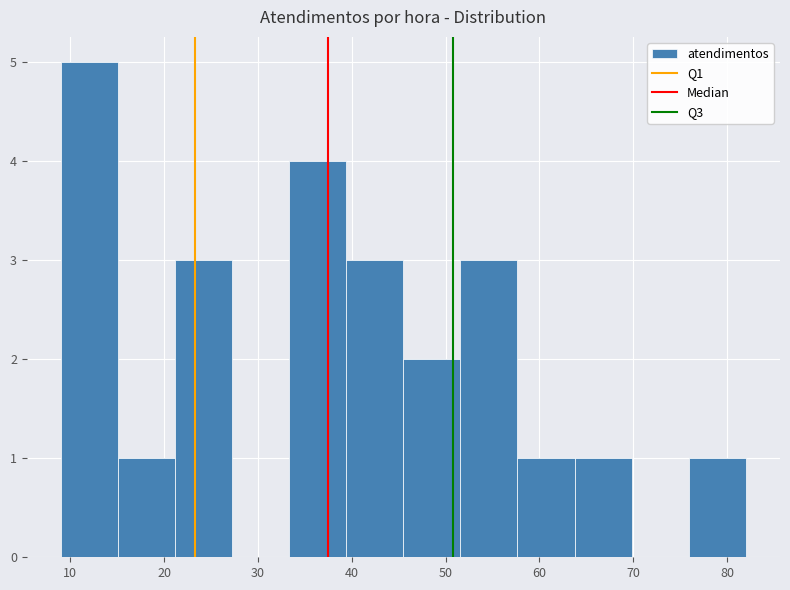

Reading left to right, transcribe this chart: for each bar, give the range it covers on the x-axis and its height. Neither the bar edges nor the heights are printed on the chart, so give them approximately, as read against the axes.

9 to 15: 5
15 to 21: 1
21 to 27: 3
27 to 33: 0
33 to 39: 4
39 to 46: 3
46 to 52: 2
52 to 58: 3
58 to 64: 1
64 to 70: 1
70 to 76: 0
76 to 82: 1